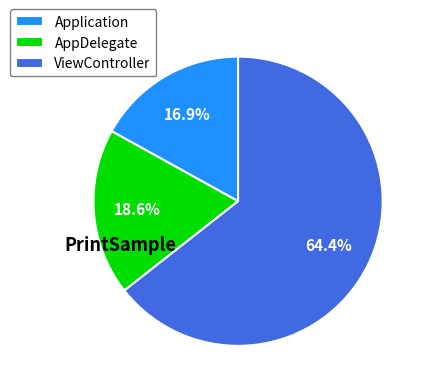

Approximately how many times larger is the value at AppDelegate compared to ViewController?

0.3